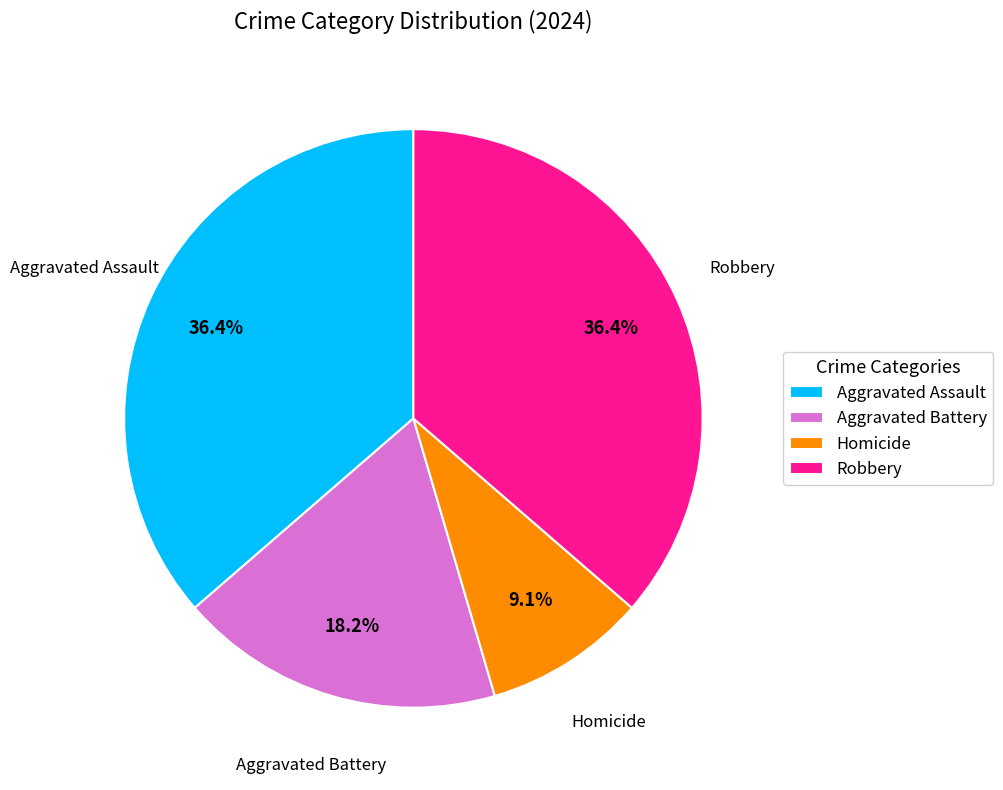

To the nearest percent, what is the average slice percentage?

25%